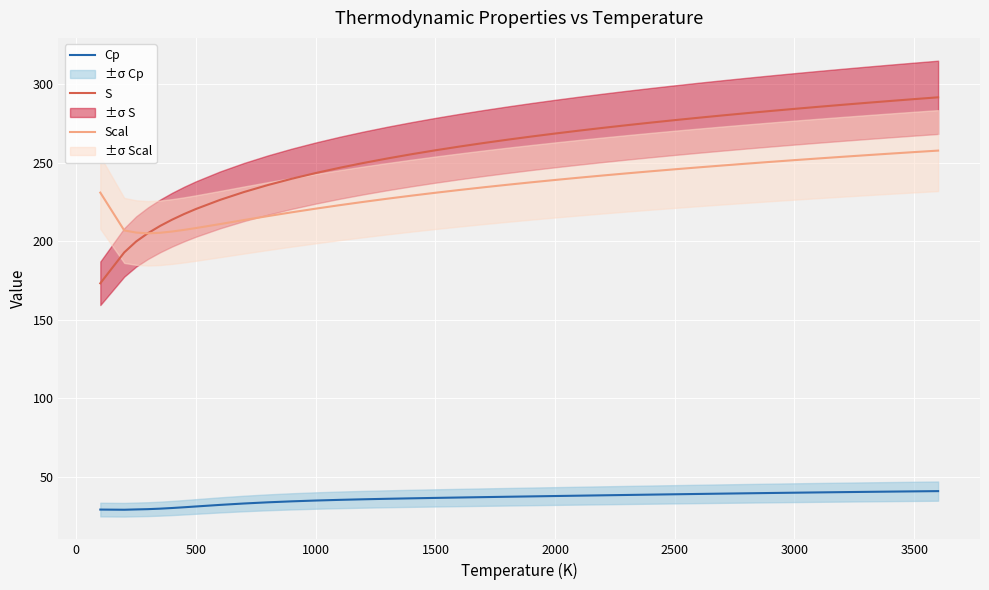

The value of S at 3000 is 284.5. True or false?

True